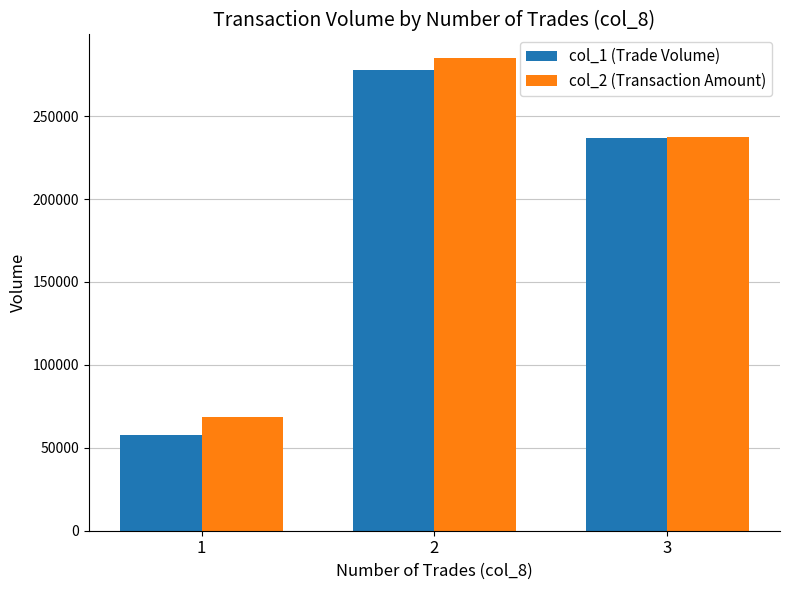

True or false: col_2 (Transaction Amount) has a value of 379211 at 3.

False